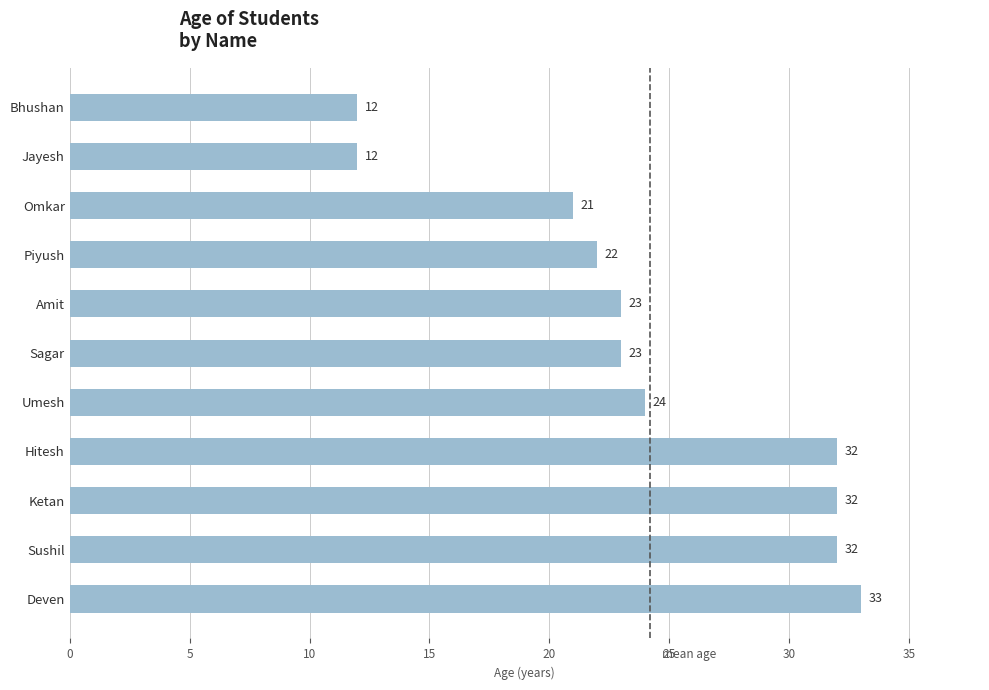

Reading bottom to top, what are all the values shown in this chart?

33	32	32	32	24	23	23	22	21	12	12